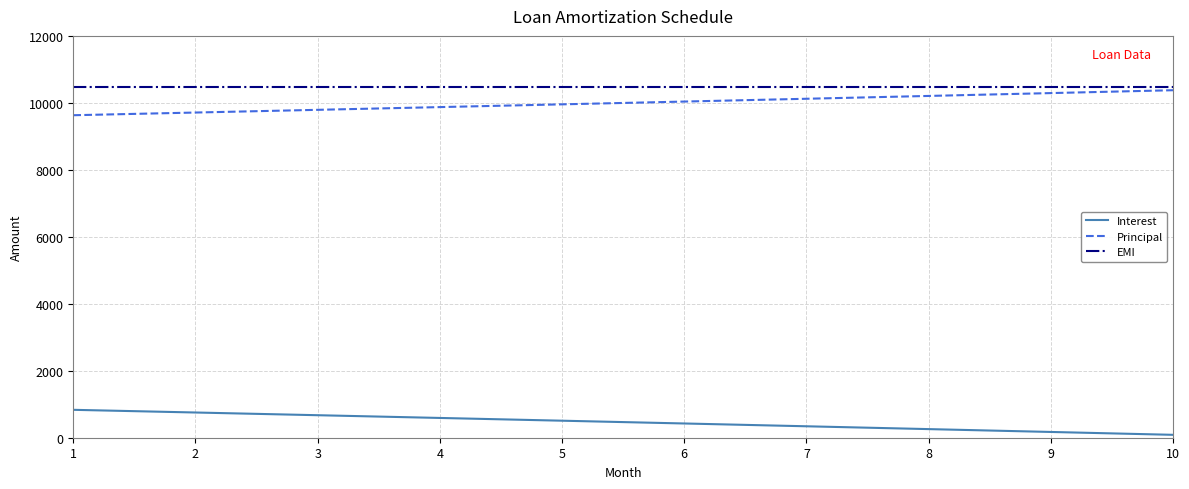

Rank the series at 1 from highest to lowest value.

EMI, Principal, Interest